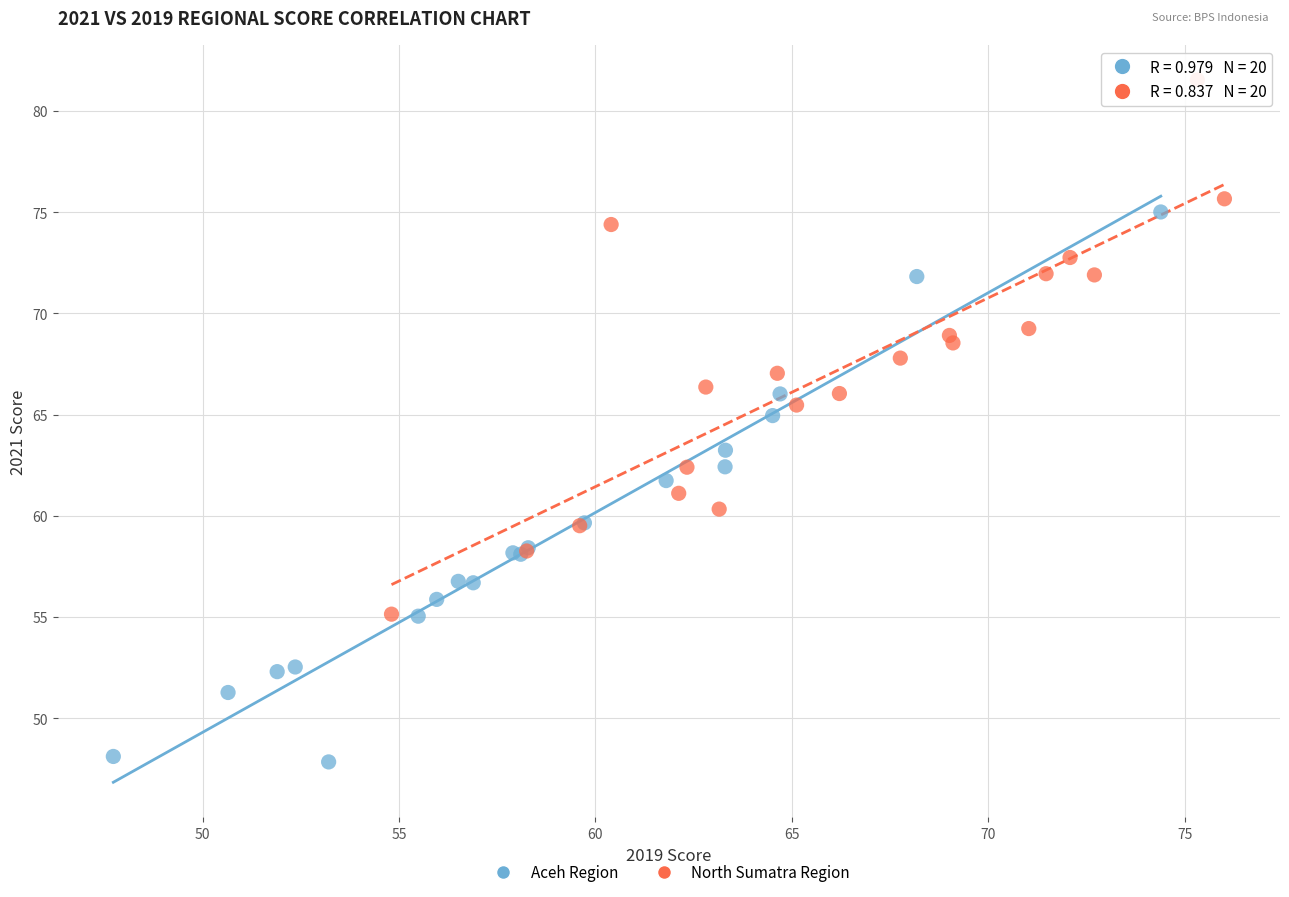

Which series contains the lowest Y value?

Aceh Region